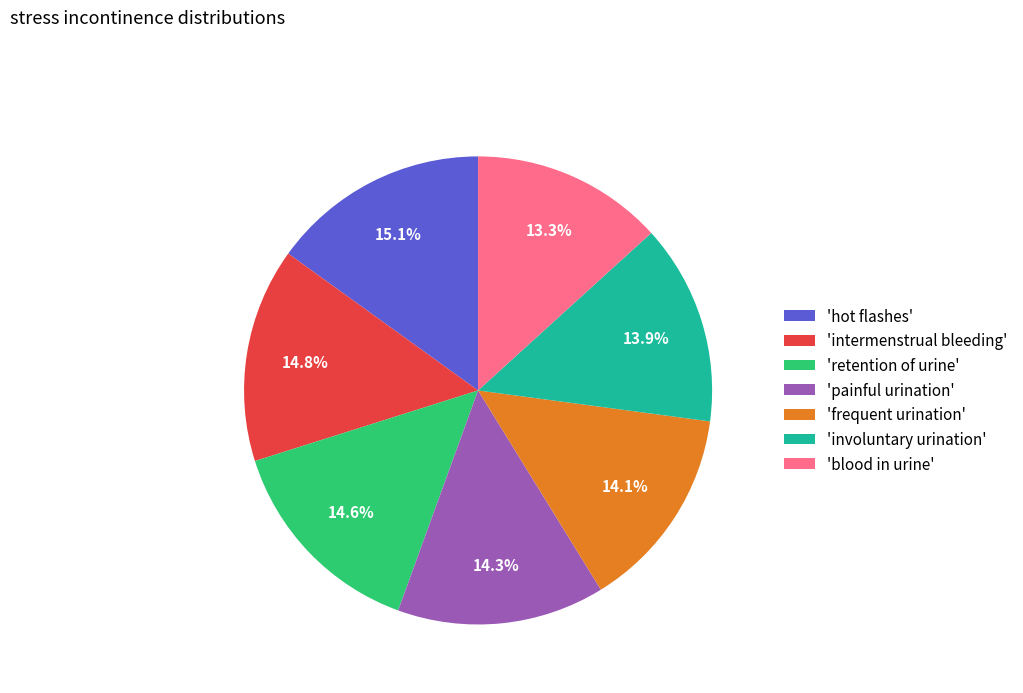

Is there any slice that represents more than half of the pie?

No